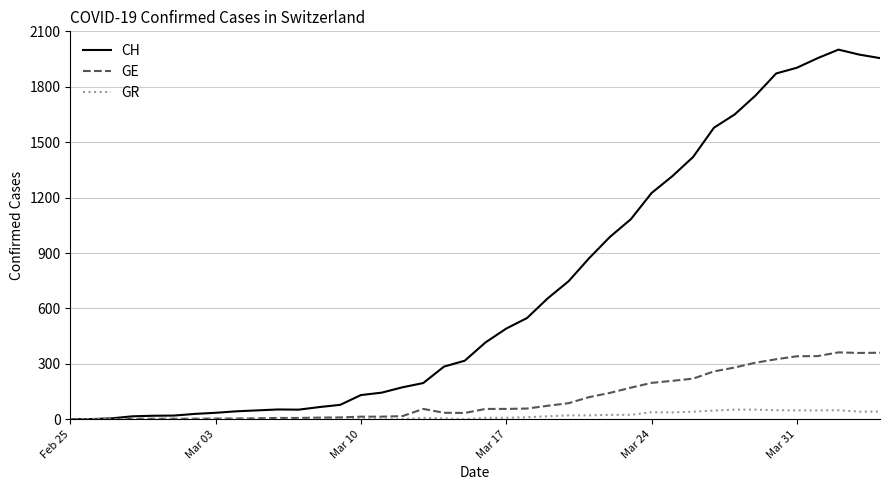

Which series has the largest range (max minus min)?

CH